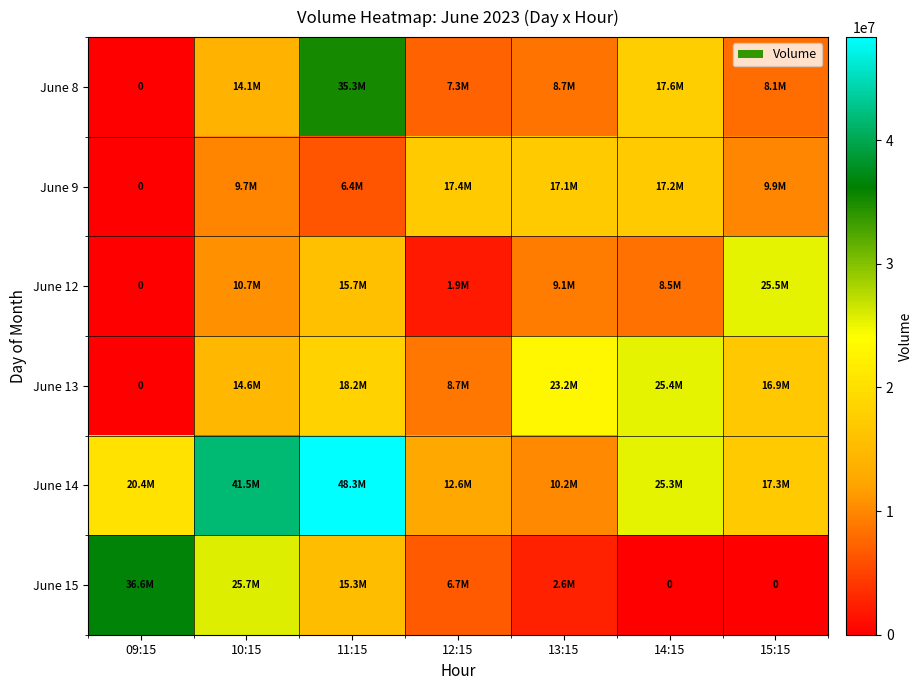

Rank the categories by June 14 value from highest to lowest.

11:15, 10:15, 14:15, 09:15, 15:15, 12:15, 13:15